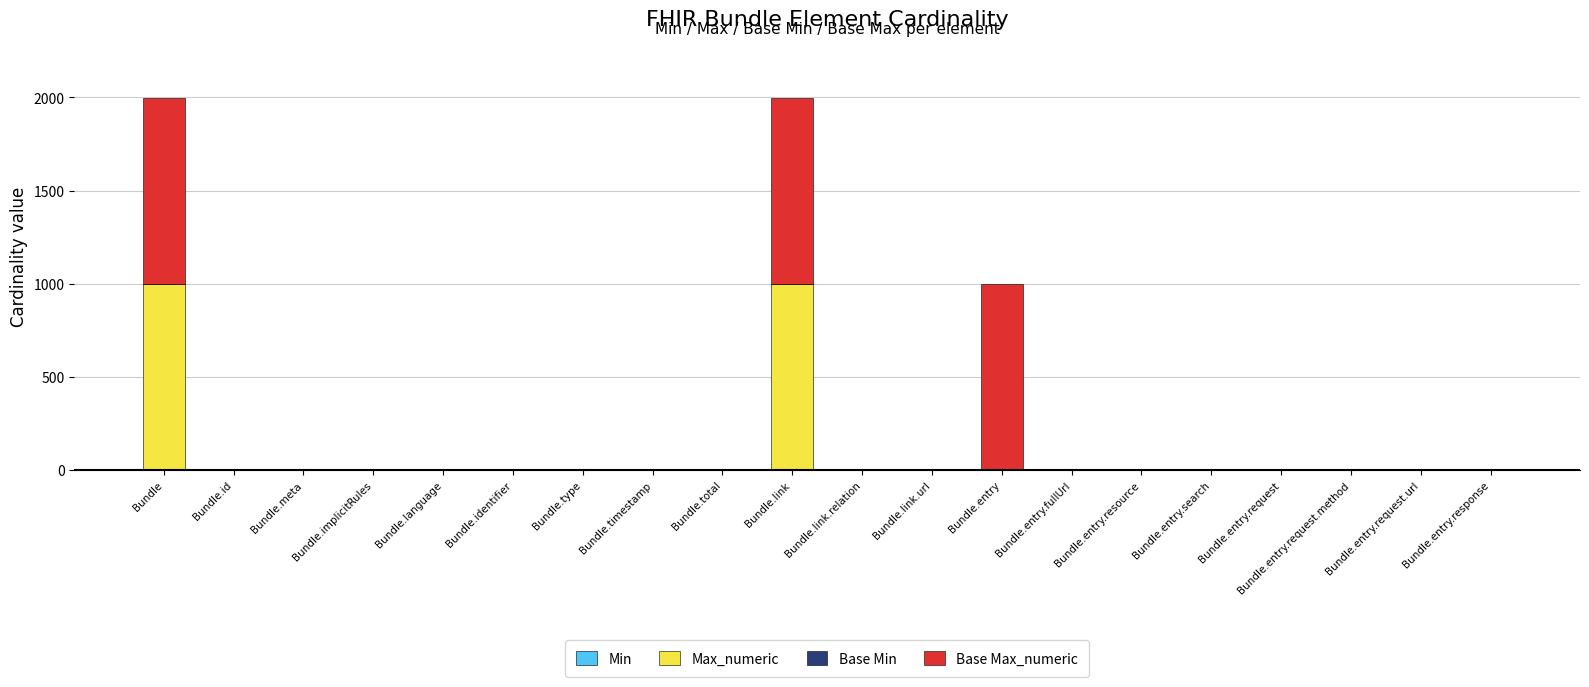

Are the bars horizontal?

No